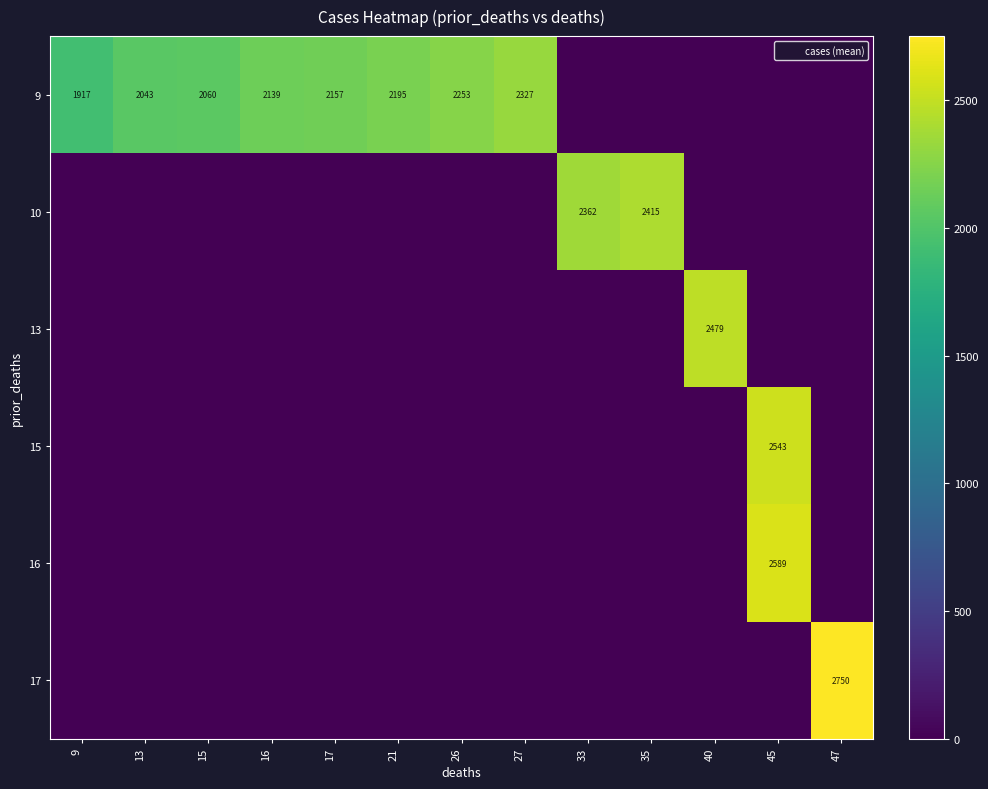

Rank the series at 17 from lowest to highest value.

10, 13, 15, 16, 17, 9